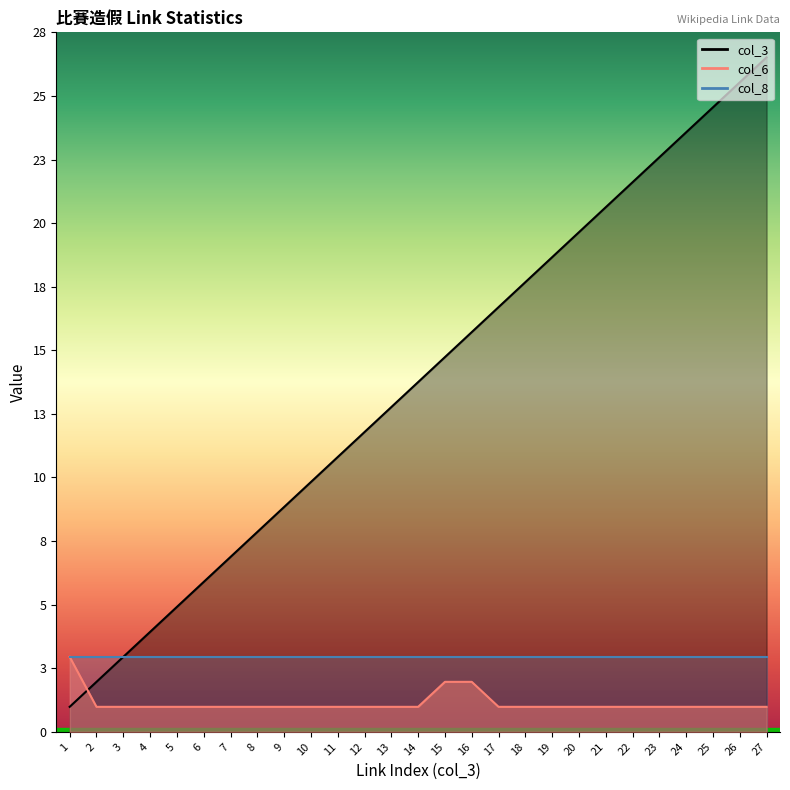

True or false: col_6 has a value of 1 at 2.

True